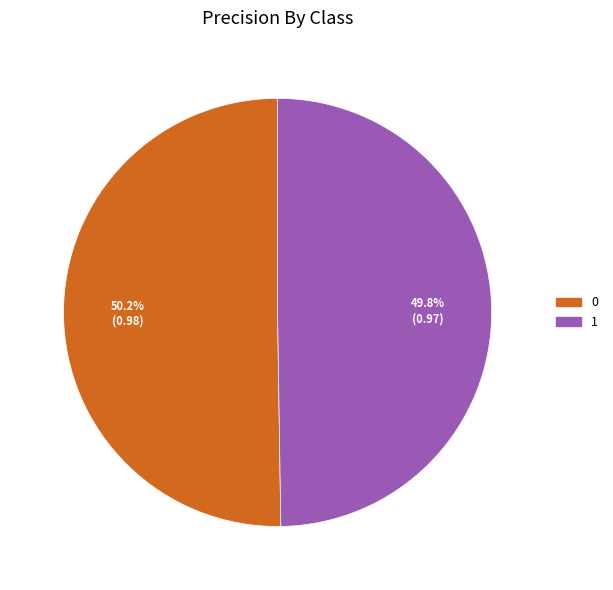

How many slices are in this pie chart?

2